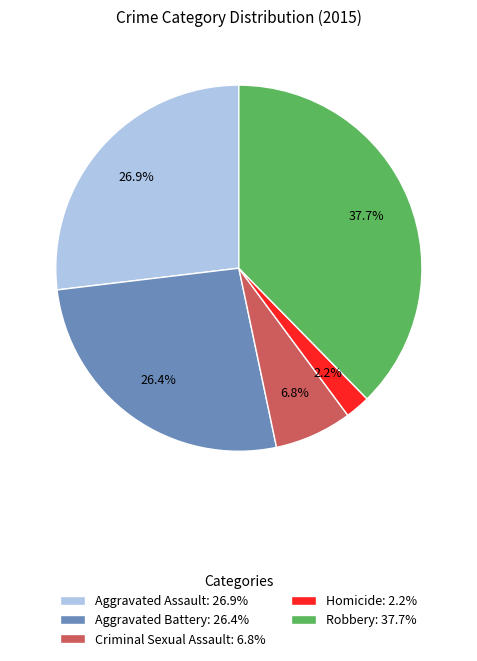

Does Criminal Sexual Assault account for over 50% of the chart?

No